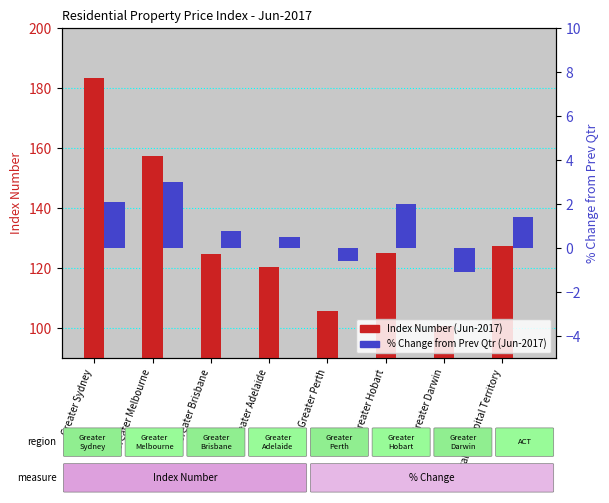

What is the total value across all series at Greater Darwin?

99.5